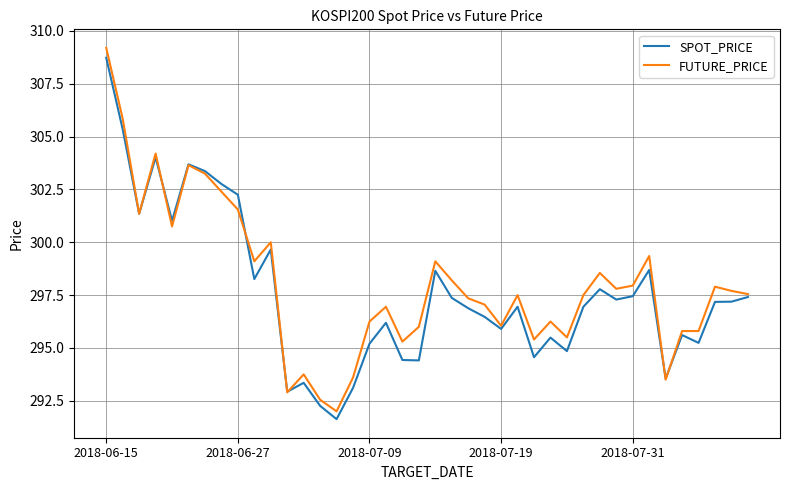

What is the greatest value displayed?

309.2